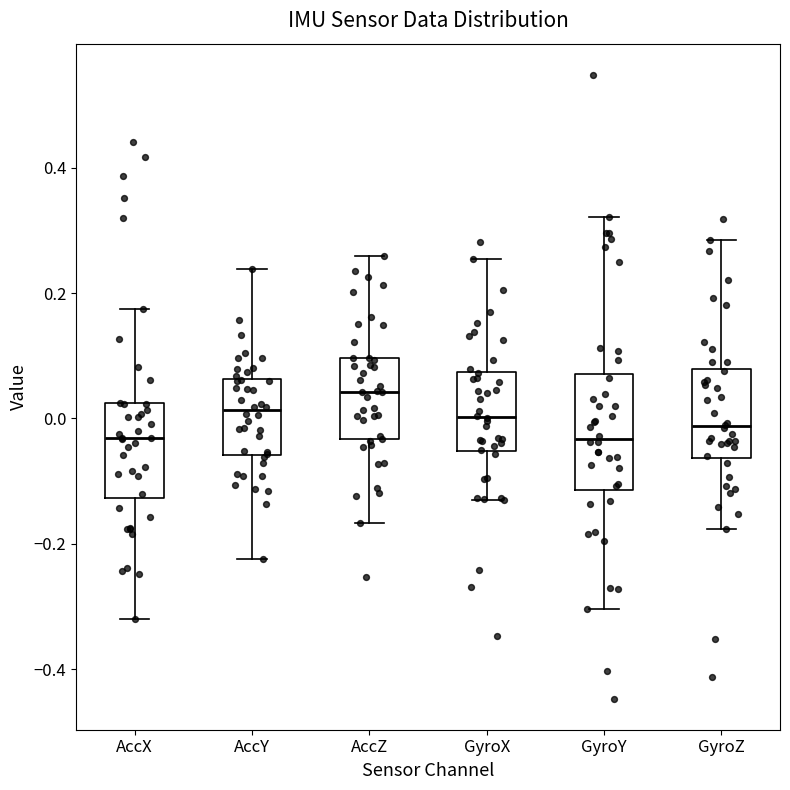

Where does the lower whisker of the box for AccZ end on the y-axis? The values are not printed on the chart, so give them approximately, as read against the axis.

-0.16